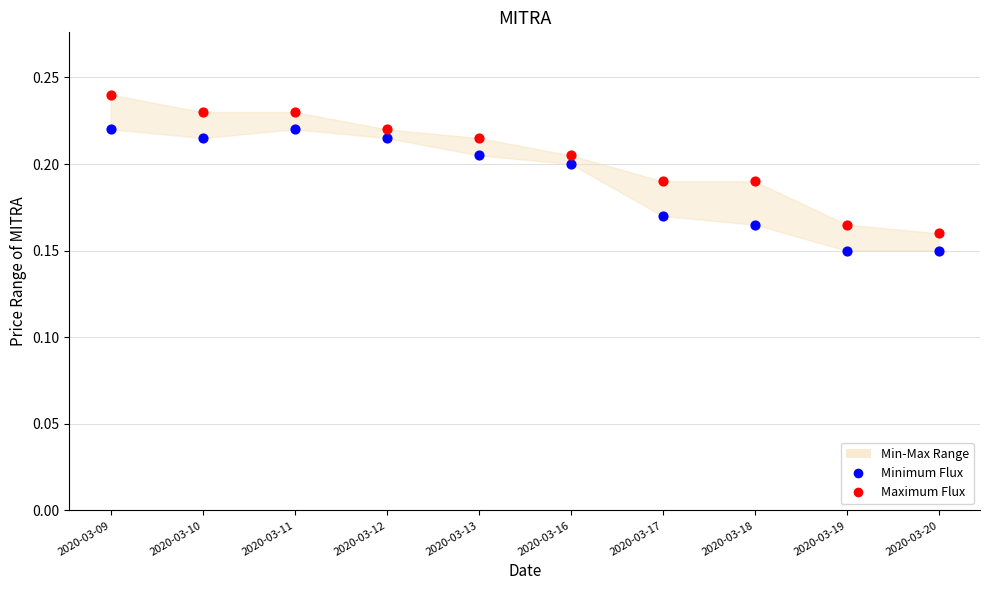

Which series contains the highest Y value?

Maximum Flux